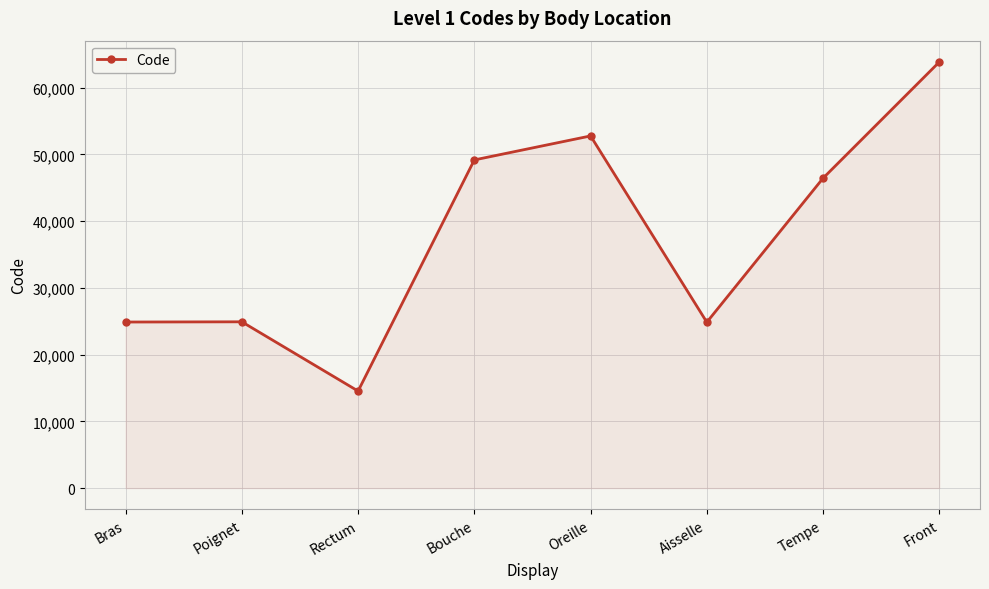

Where is the data nearest to the value 39204?

Tempe